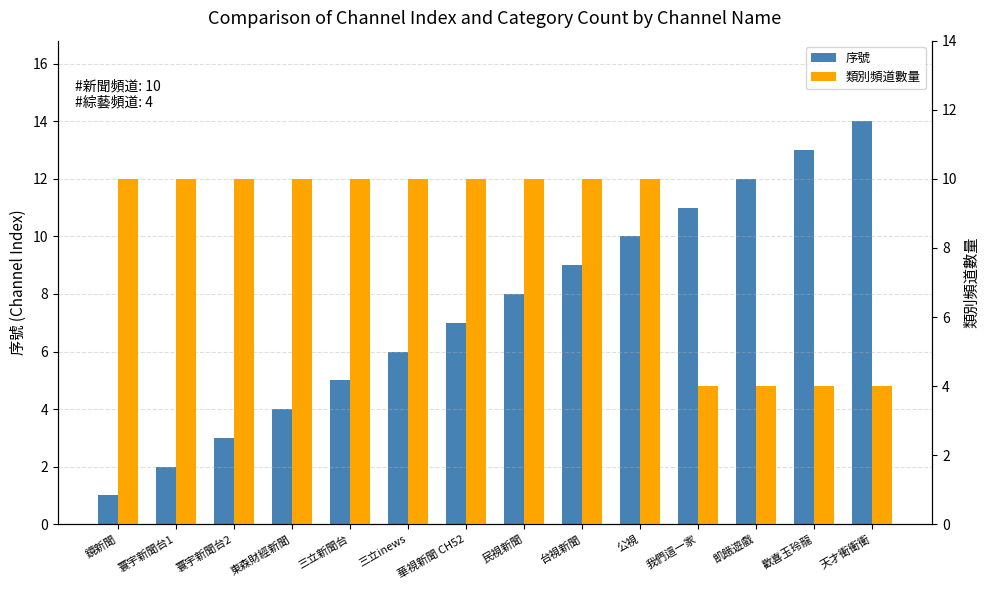

The 序號 series shows 7 at 華視新聞 CH52. True or false?

True